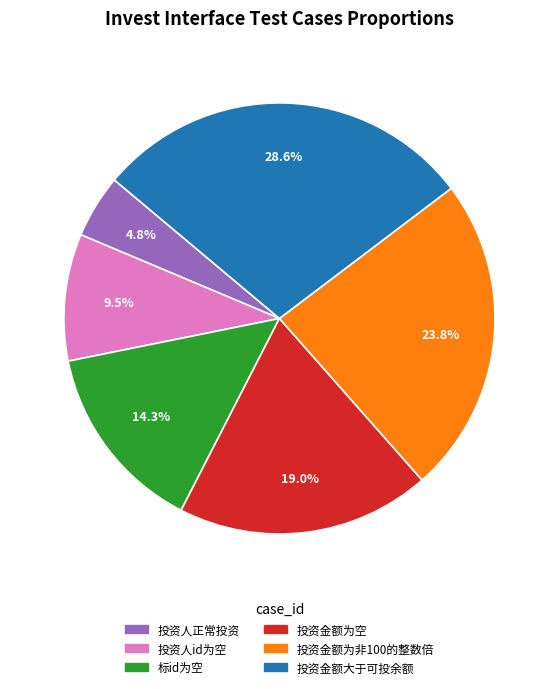

Rank the categories by value from lowest to highest.

投资人正常投资, 投资人id为空, 标id为空, 投资金额为空, 投资金额为非100的整数倍, 投资金额大于可投余额